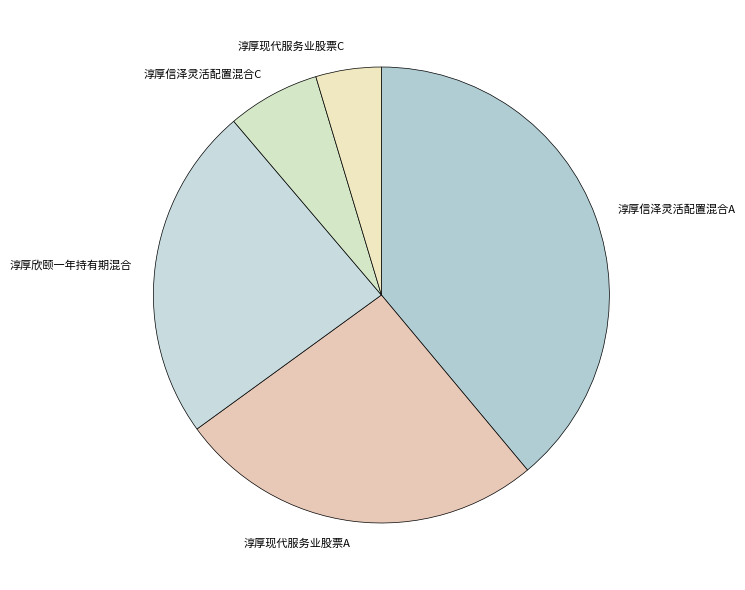

Rank the categories by value from lowest to highest.

淳厚现代服务业股票C, 淳厚信泽灵活配置混合C, 淳厚欣颐一年持有期混合, 淳厚现代服务业股票A, 淳厚信泽灵活配置混合A